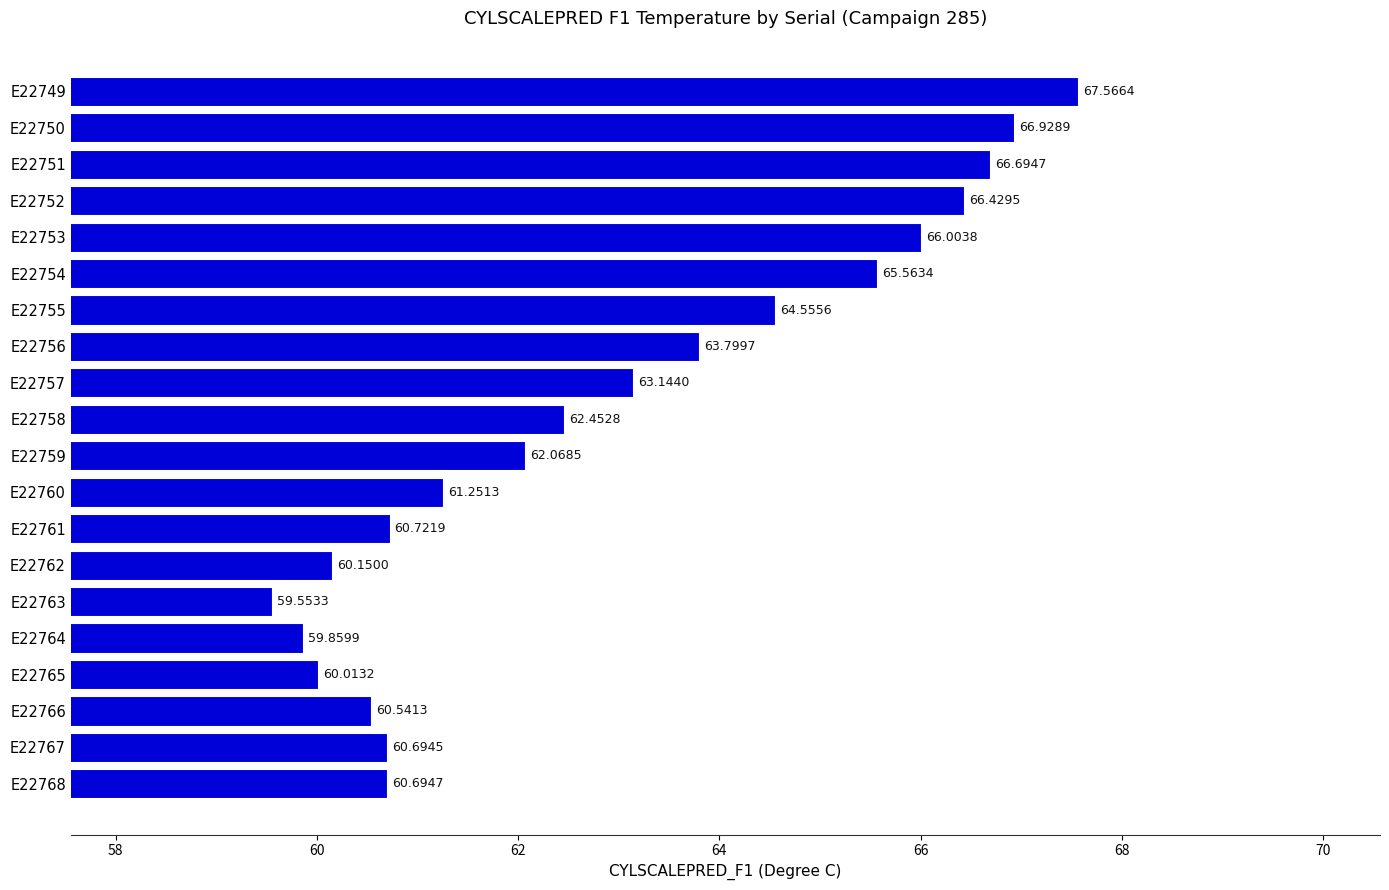

What is the sum of all values?

1258.7